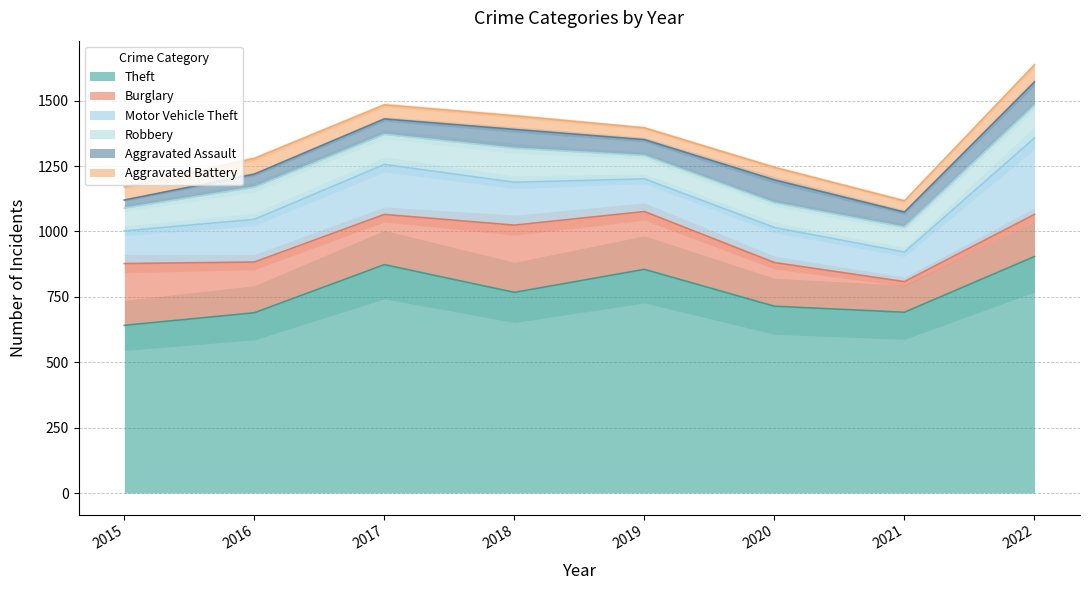

In Motor Vehicle Theft, how many points are higher than both neighbors (excluding endpoints)?

2